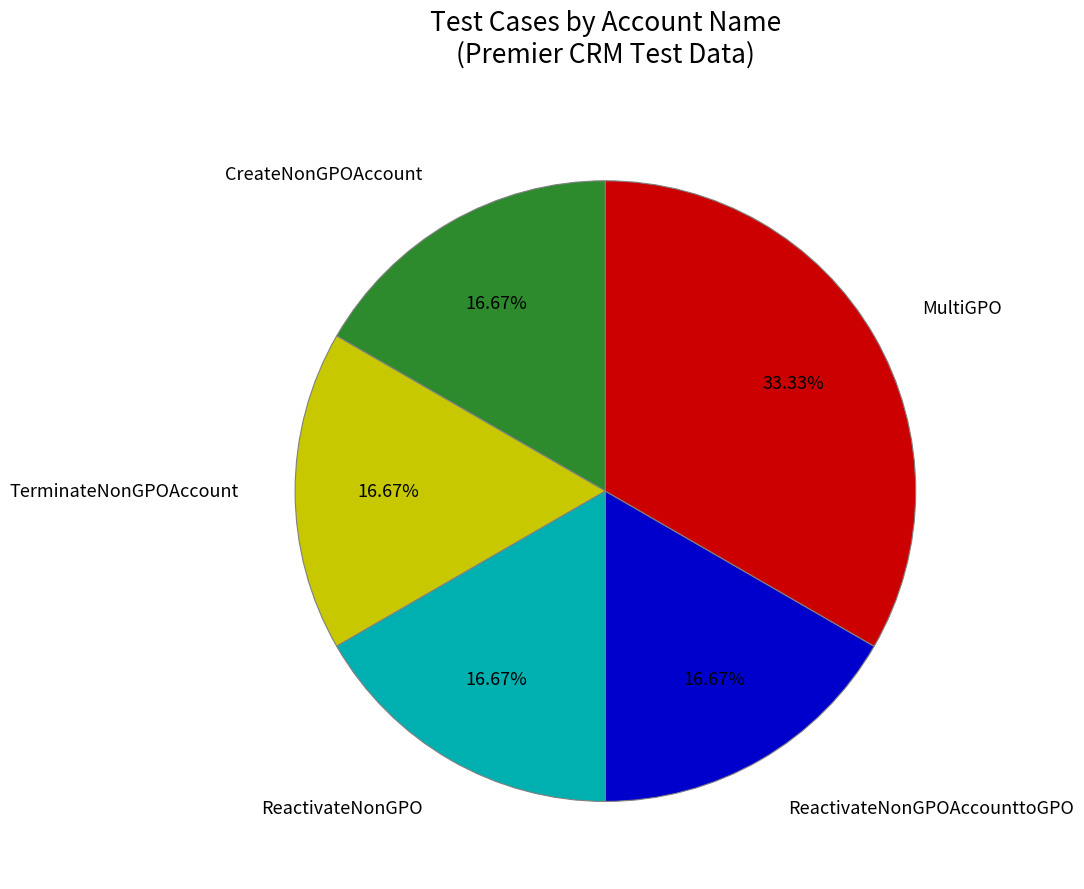

Is there any slice that represents more than half of the pie?

No